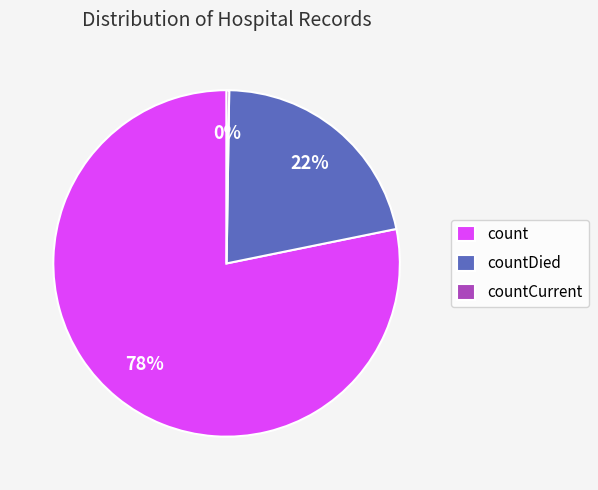

Between count and countDied, which is larger?

count